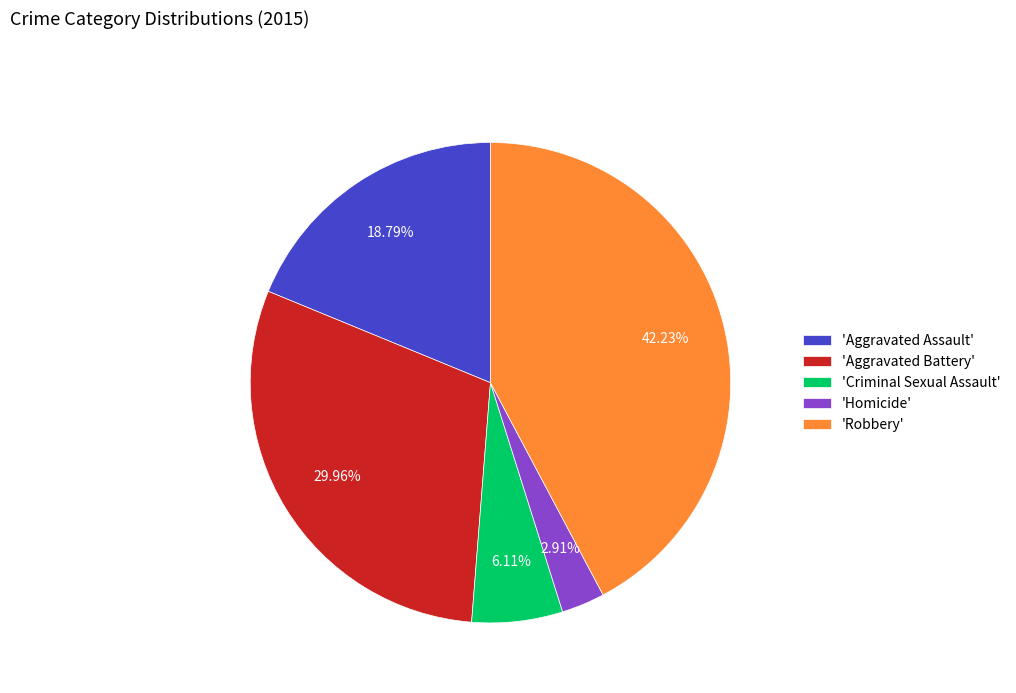

Which slice is the smallest?

'Homicide'